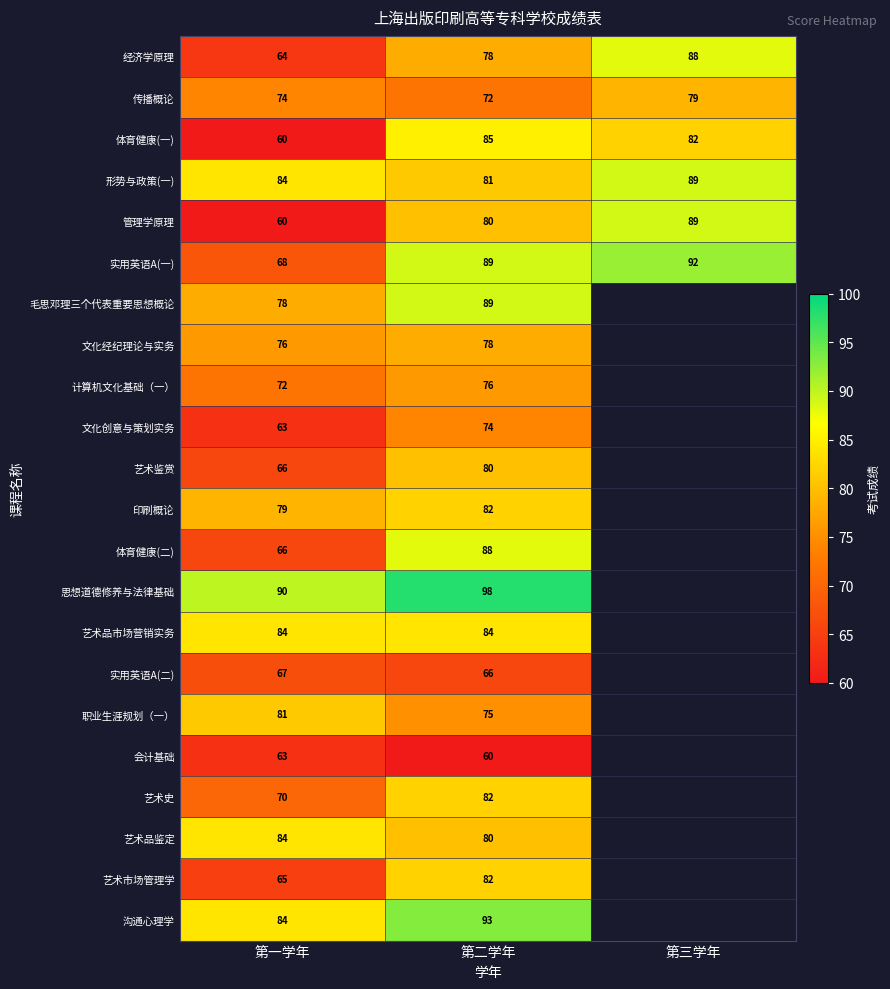

Is it true that 实用英语A(二) equals 67 at 第一学年?

True